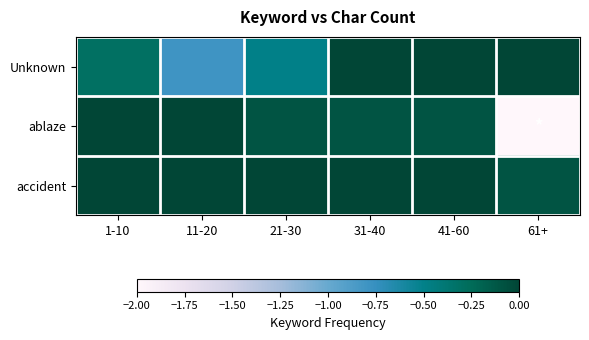

List the series in order of their overall mean, lowest first.

ablaze, Unknown, accident